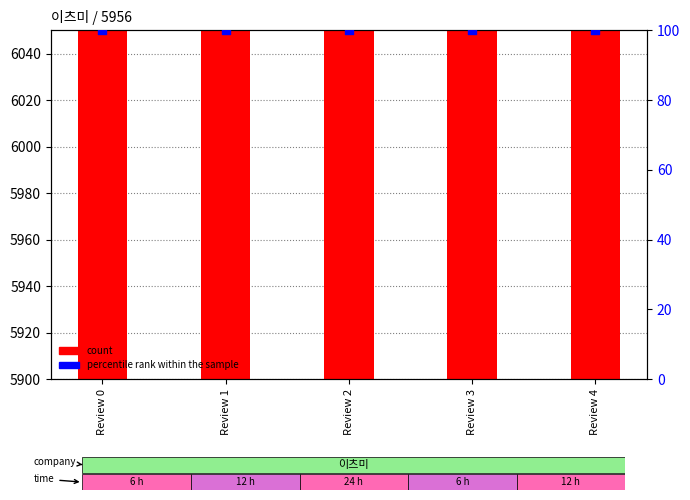

Which series has the largest Y range (max minus min)?

company_id